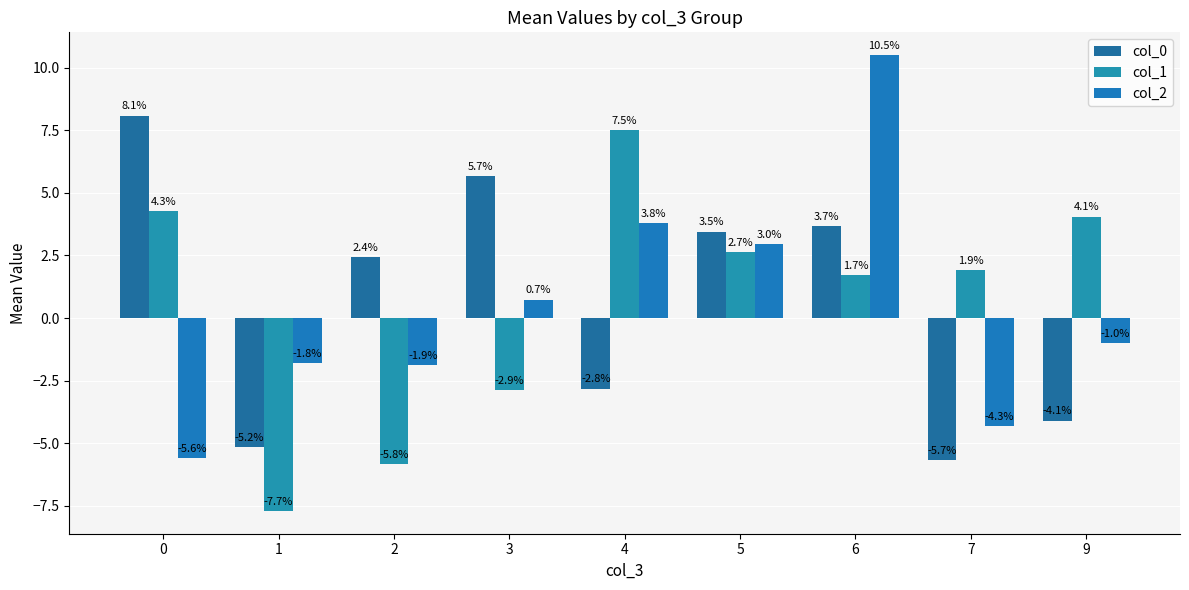

Where is col_2 nearest to the value 2?

5